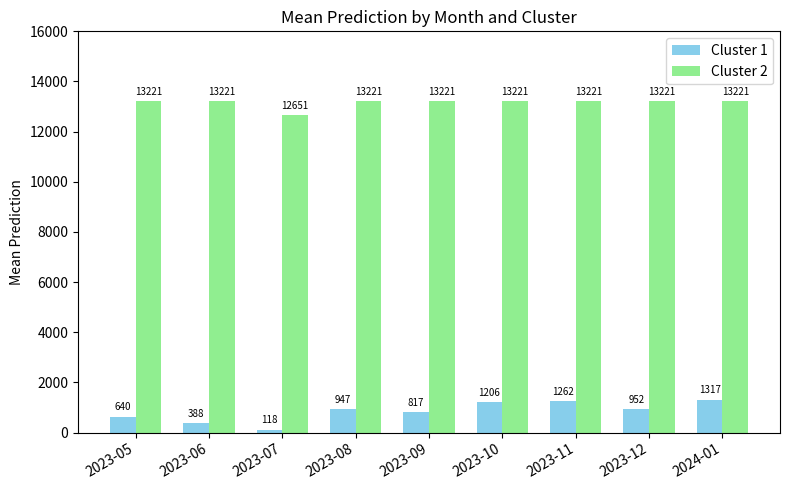

True or false: Cluster 2 has a value of 13220.9 at 2023-10.

True